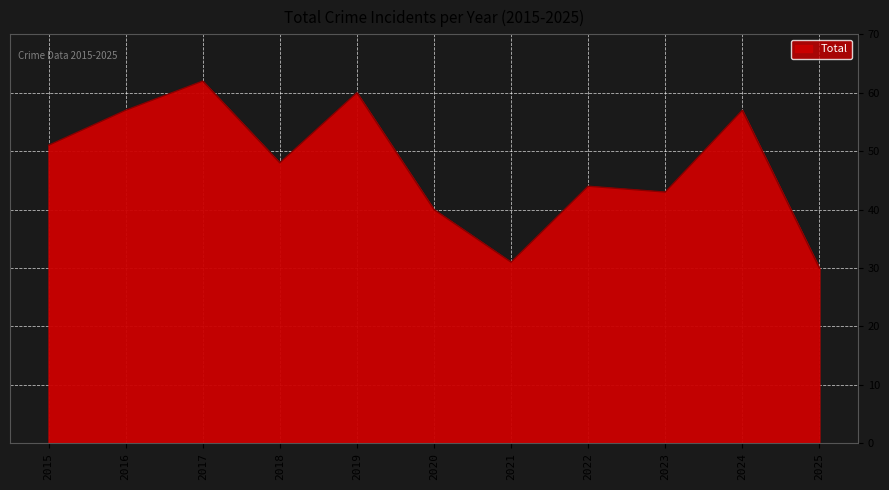

How many interior local peaks (higher than both neighbors) does the data have?

4